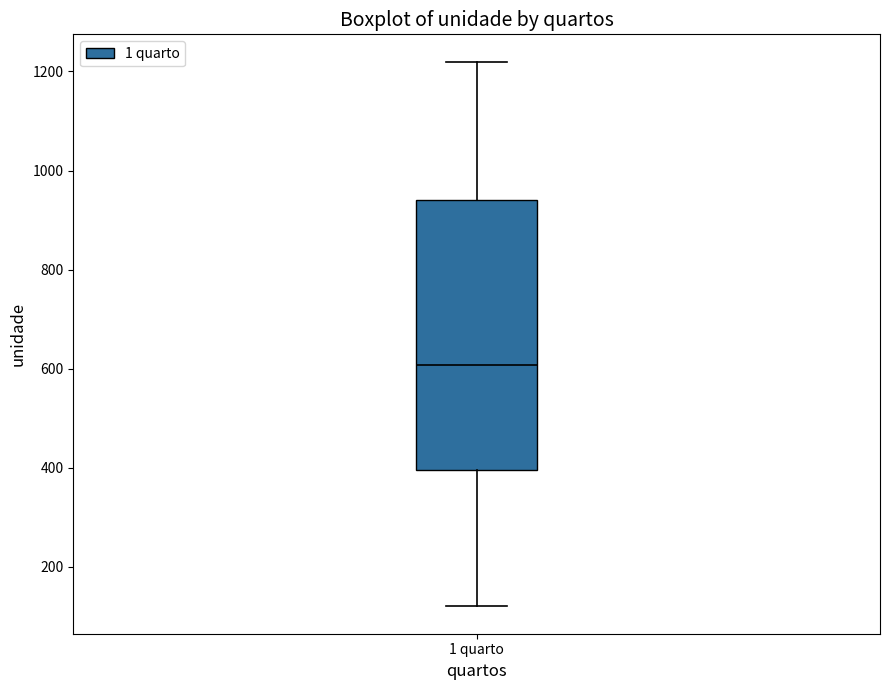

Where does the lower whisker of the box for 1 quarto end on the y-axis? The values are not printed on the chart, so give them approximately, as read against the axis.

120